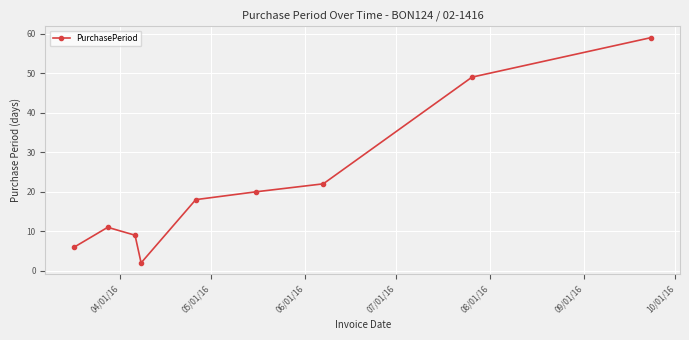

True or false: there are more than 1 points higher than both neighbors.

False